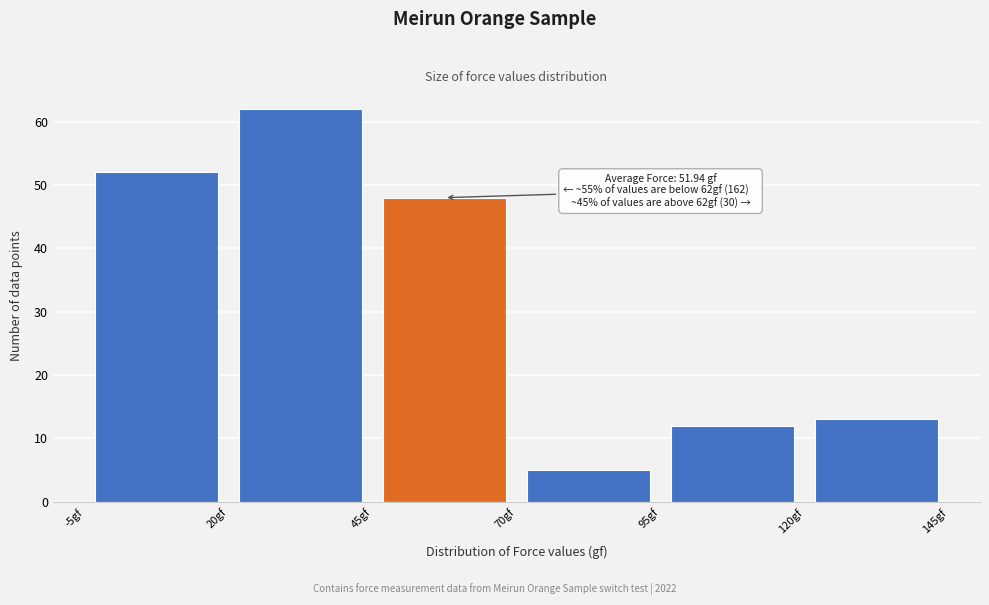

Which range on the x-axis has the tallest bar?

20 to 45